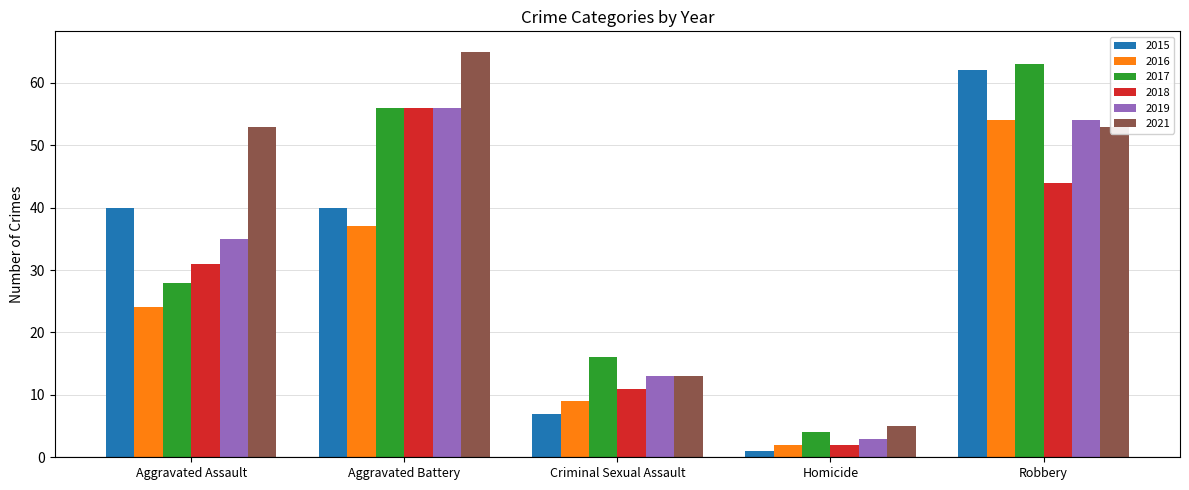

Between Aggravated Assault and Aggravated Battery, which series saw the biggest shift?

2017